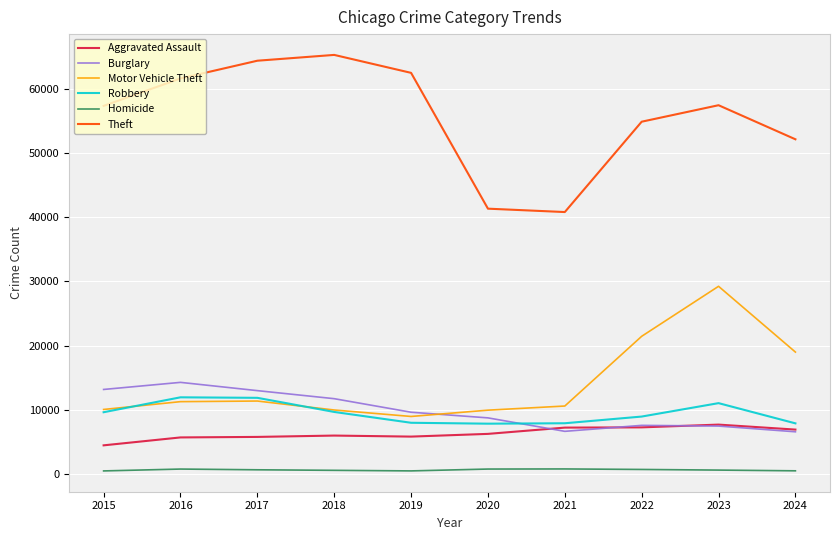

What is the greatest value displayed?

65290